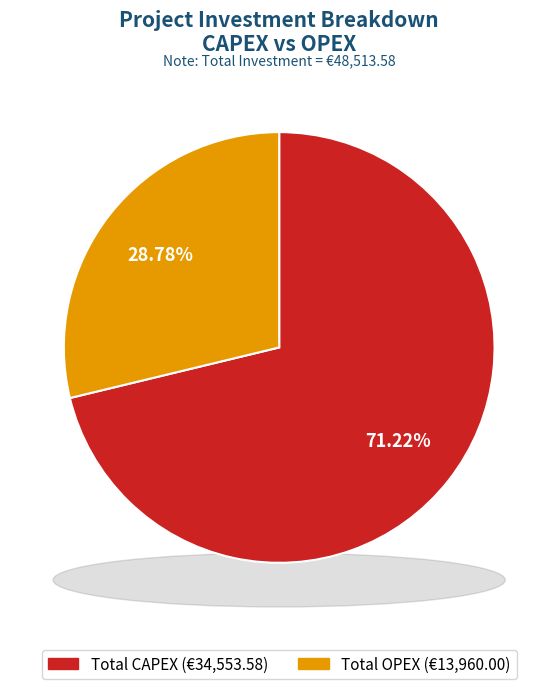

Rank the categories by value from highest to lowest.

Total CAPEX, Total OPEX